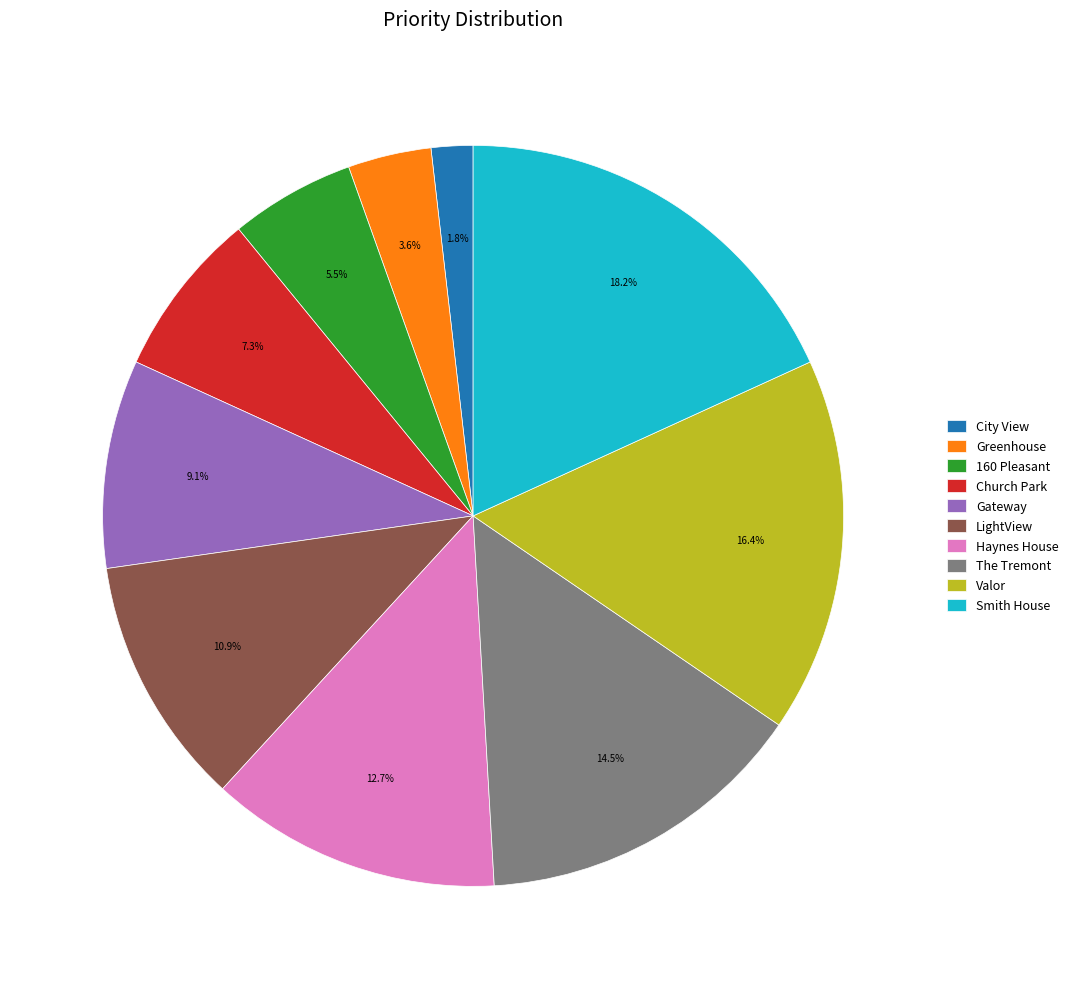

To the nearest percent, what portion does LightView represent?

11%